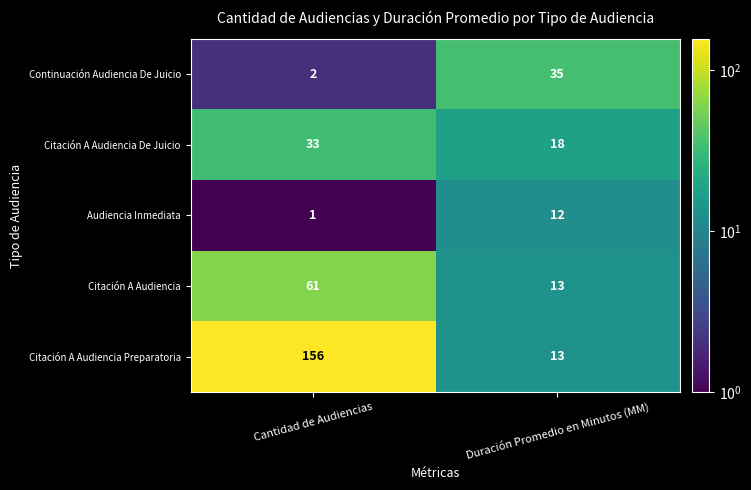

What is the total value across all series at Duración Promedio en Minutos (MM)?

91